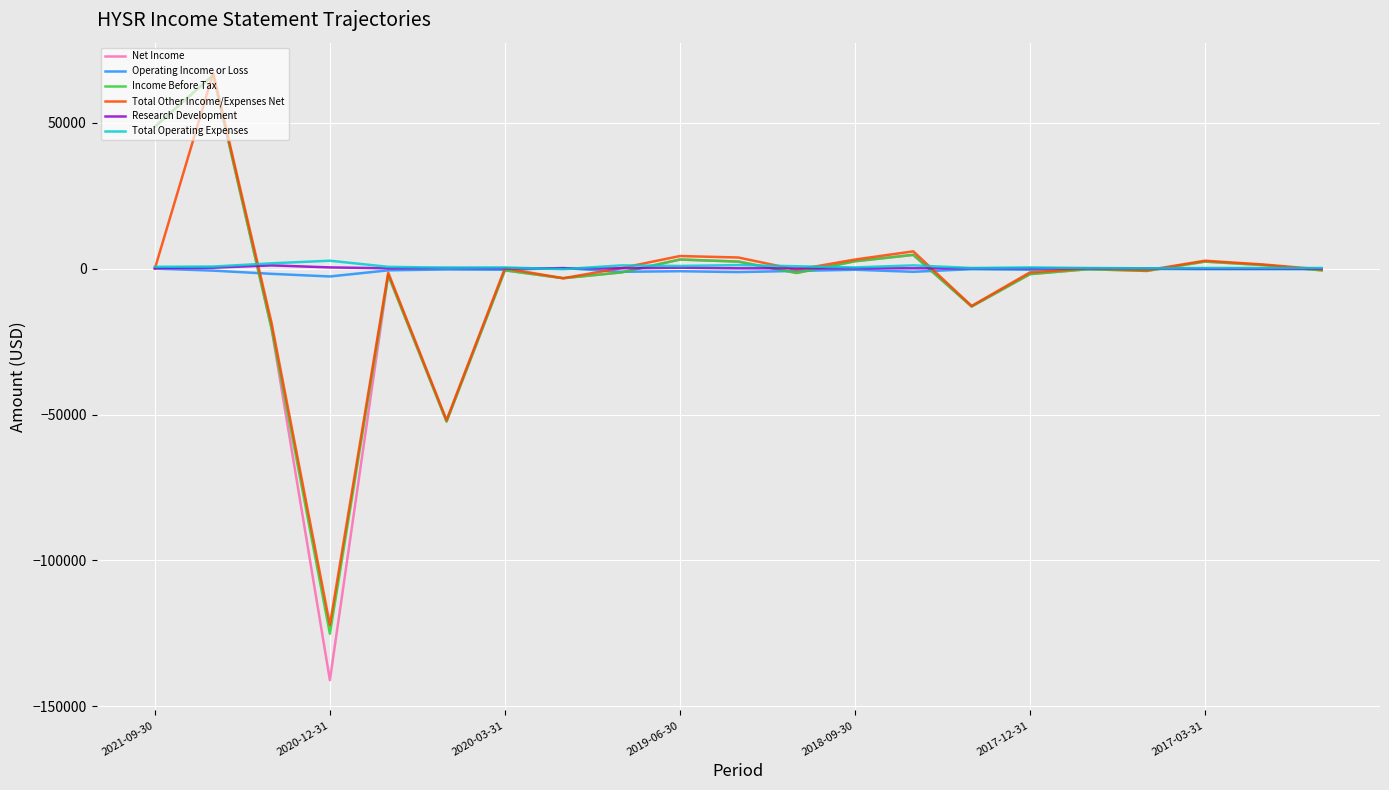

Which series has the largest range (max minus min)?

Net Income